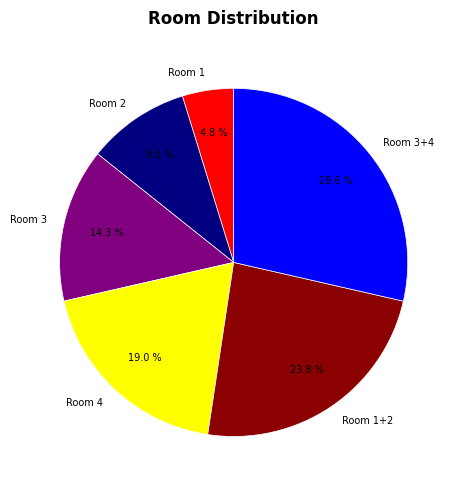

What is the smallest slice in the pie chart?

Room 1